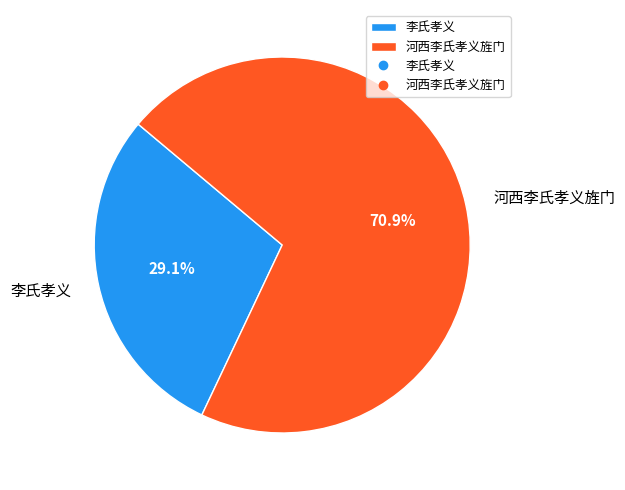

Count the number of slices in the pie.

2